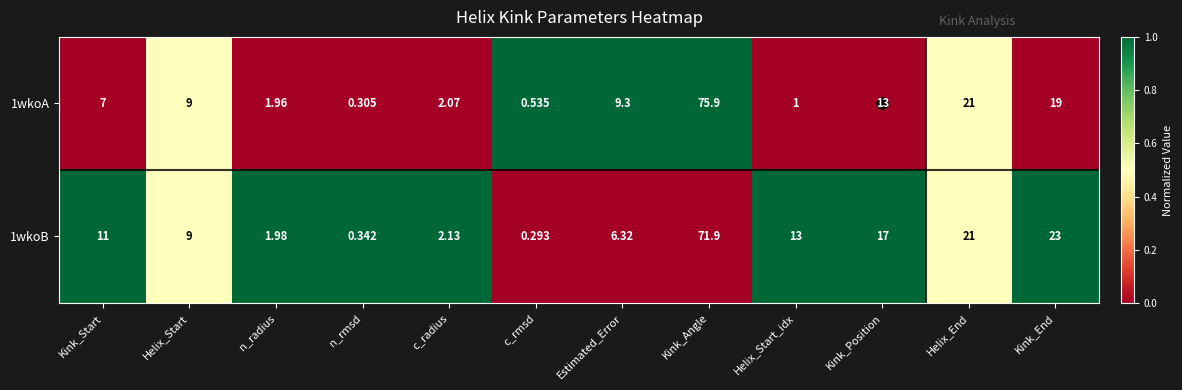

At how many categories does at least one series exceed 0?

12